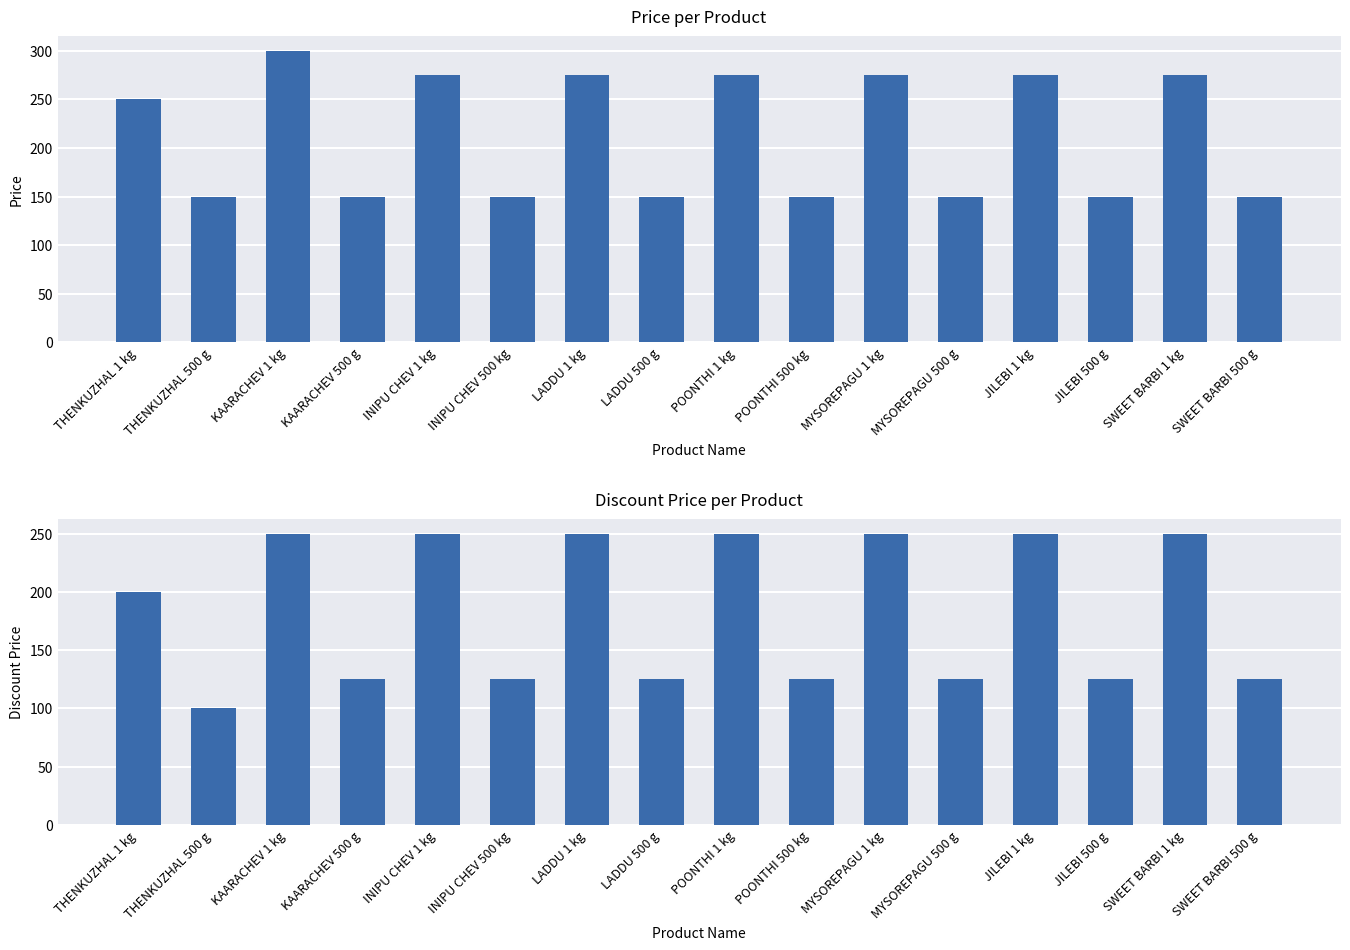

True or false: price has a value of 71 at KAARACHEV 1 kg.

False